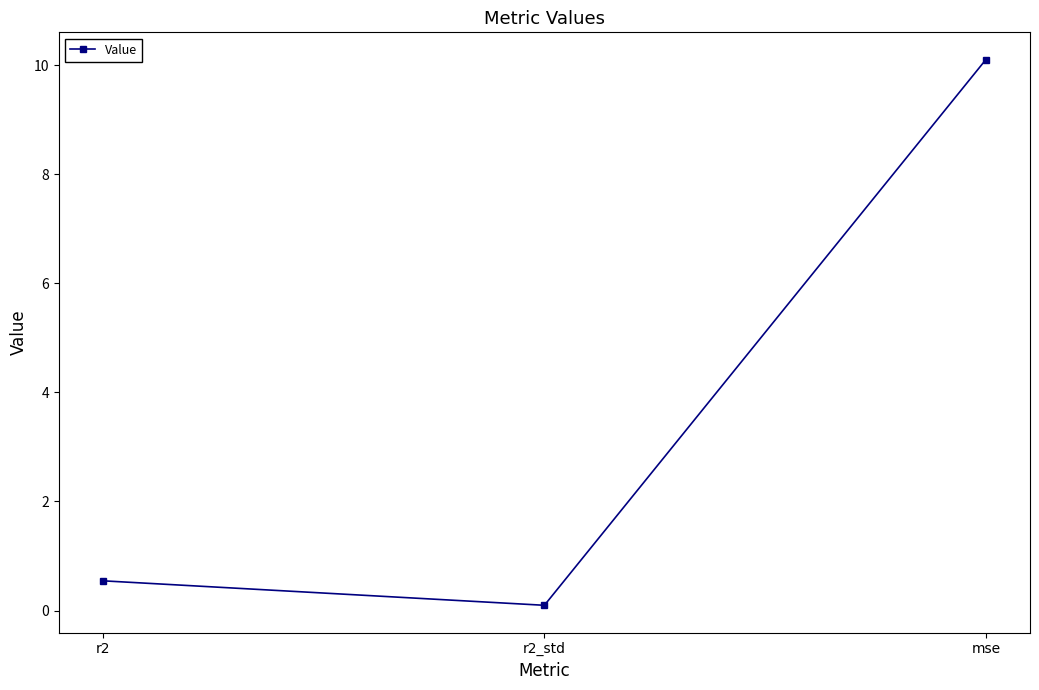

List the labels in order of value, largest first.

mse, r2, r2_std